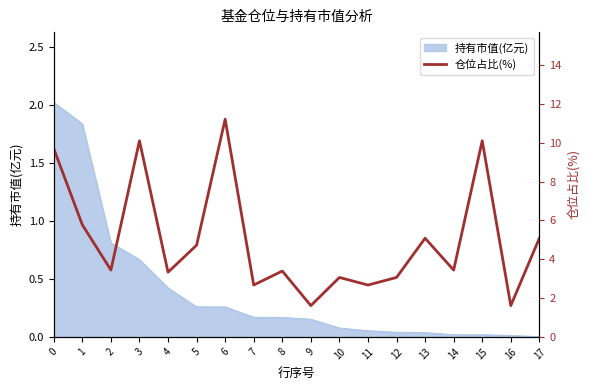

Rank the categories by value from highest to lowest.

6, 3, 15, 0, 1, 13, 17, 5, 2, 14, 8, 4, 10, 12, 7, 11, 9, 16